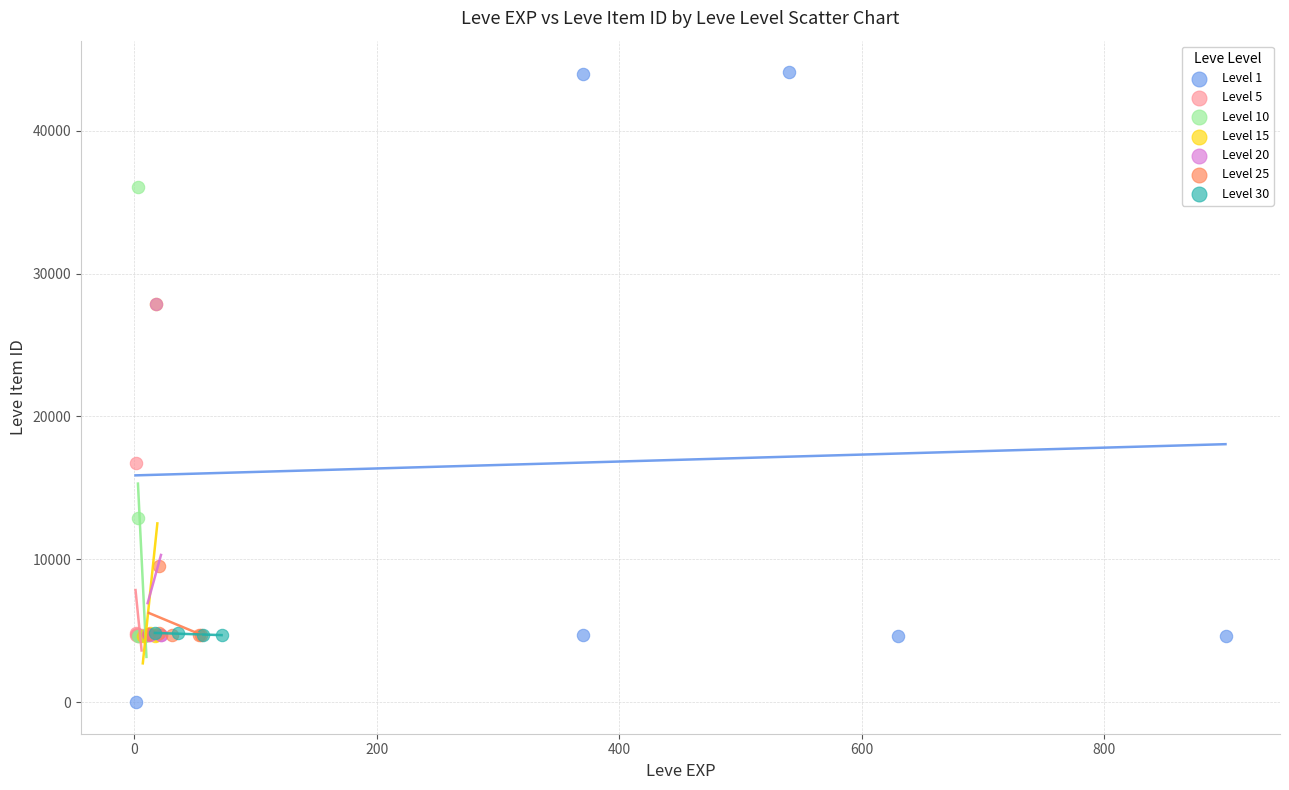

What are all the series names shown in the legend?

Level 1, Level 5, Level 10, Level 15, Level 20, Level 25, Level 30